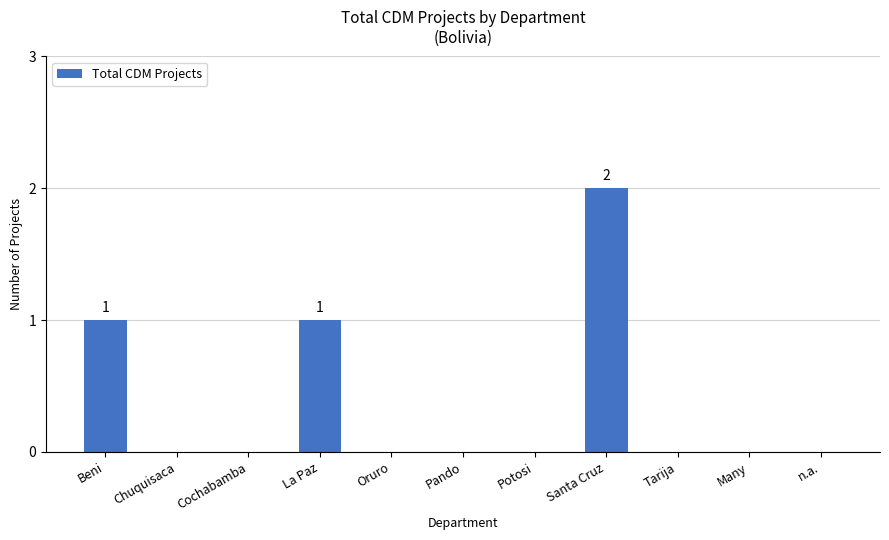

Which category has the highest value across all series?

Santa Cruz